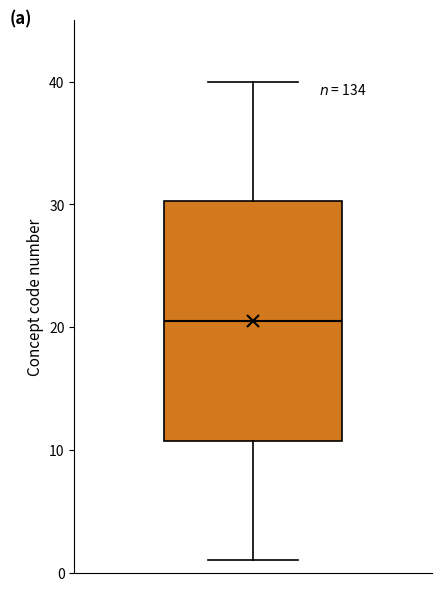

Where does the upper whisker of the box end on the y-axis? The values are not printed on the chart, so give them approximately, as read against the axis.

40